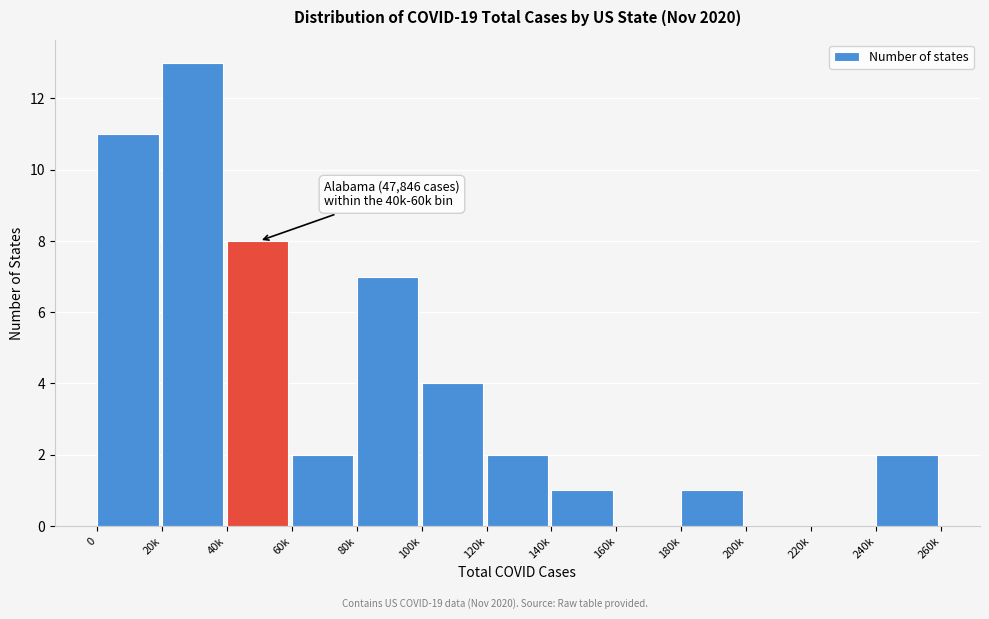

Reading left to right, list all the values displayed in this chart.

0=11	20k=13	40k=8	60k=2	80k=7	100k=4	120k=2	140k=1	160k=0	180k=1	200k=0	220k=0	240k=2